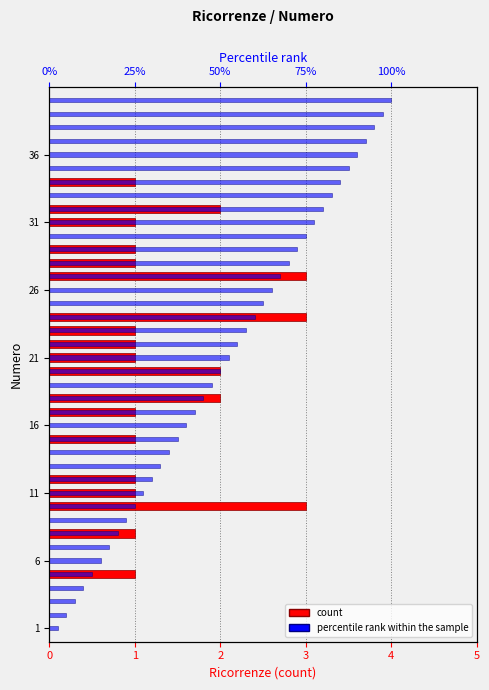

What is the value of the percentile rank within the sample bar at the 35th from the left?

87.5